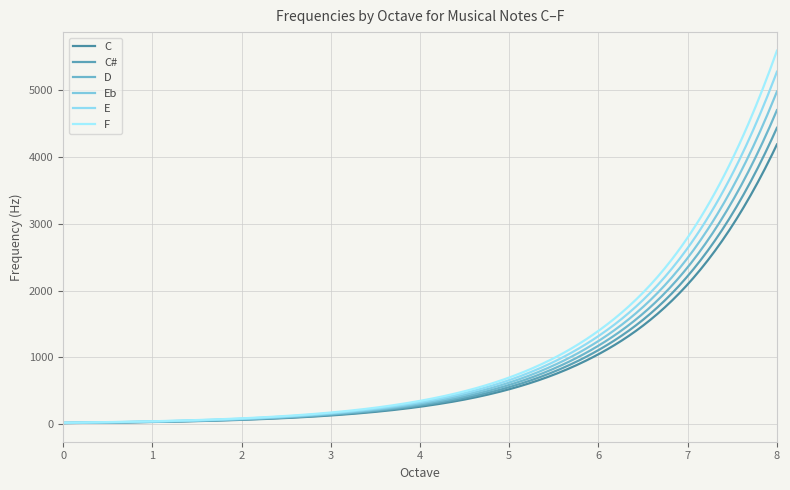

Rank the series by their average value, from lowest to highest.

C, C#, D, Eb, E, F